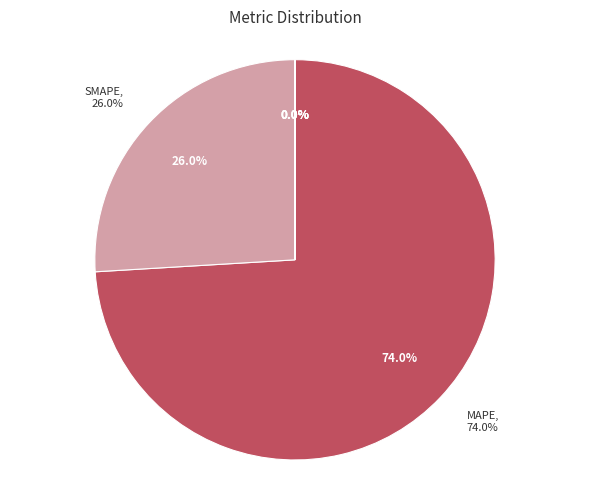

Is it true that Inference Time is 14% of the pie?

False